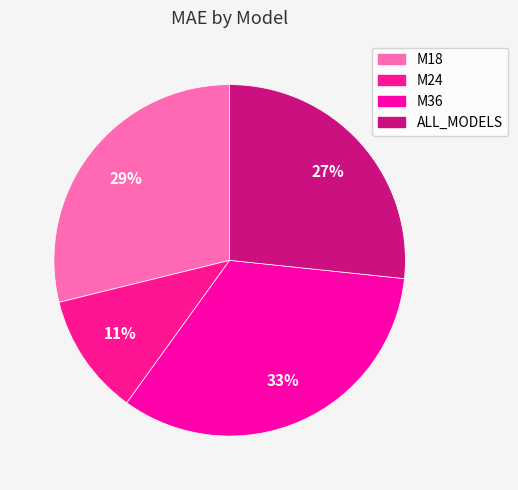

To the nearest percent, what is the difference between the largest and smallest slice percentages?

22%